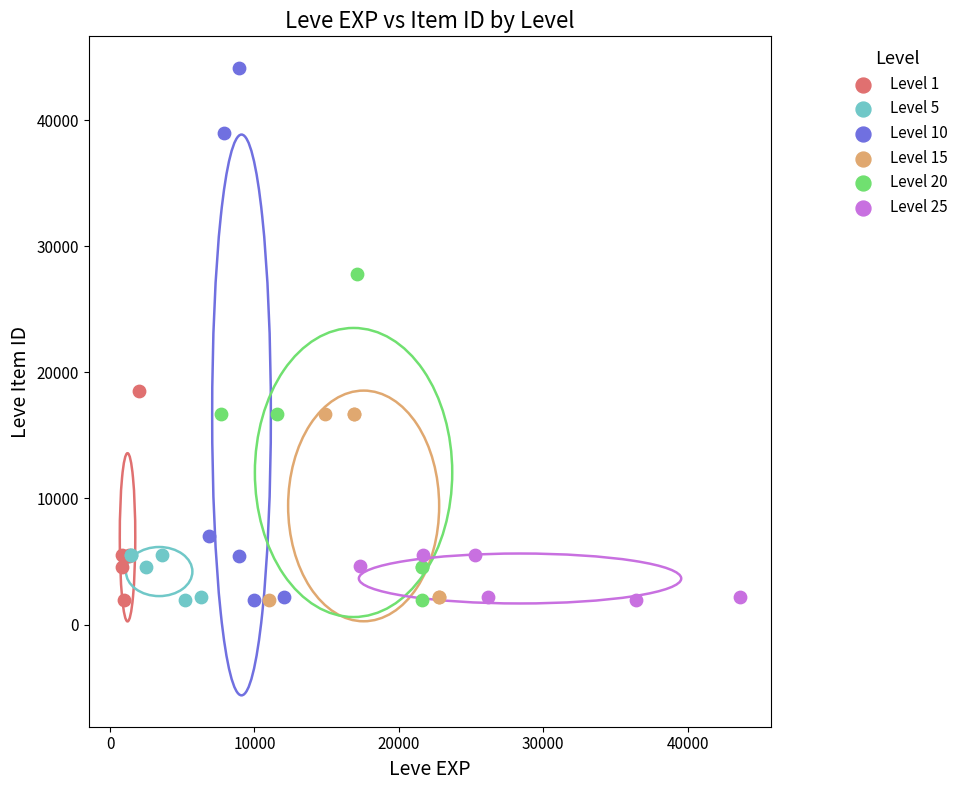

Which series has the widest spread of Y values?

Level 10